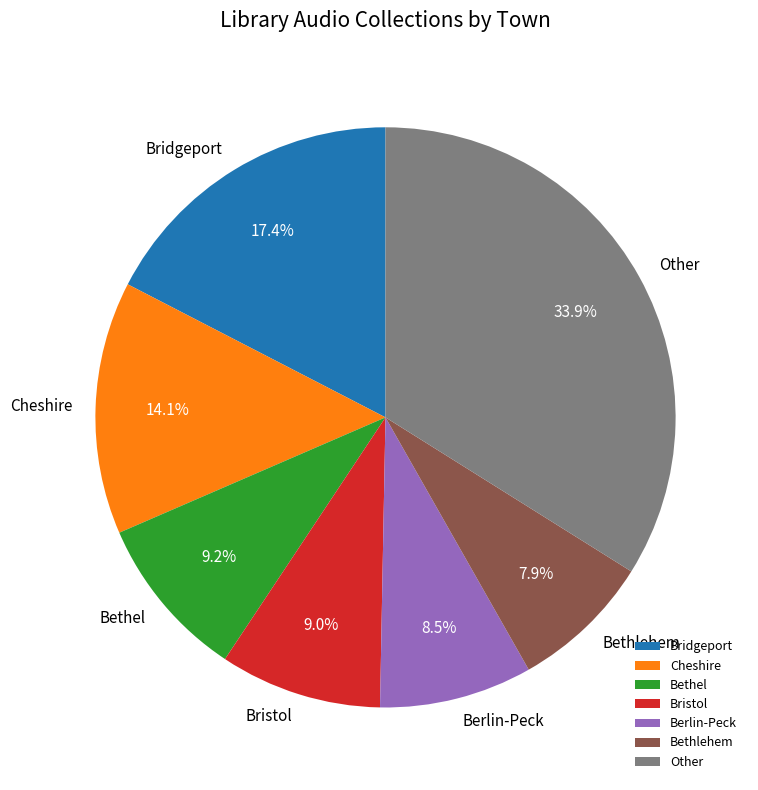

Approximately how many times larger is the value at Berlin-Peck compared to Cheshire?

0.6